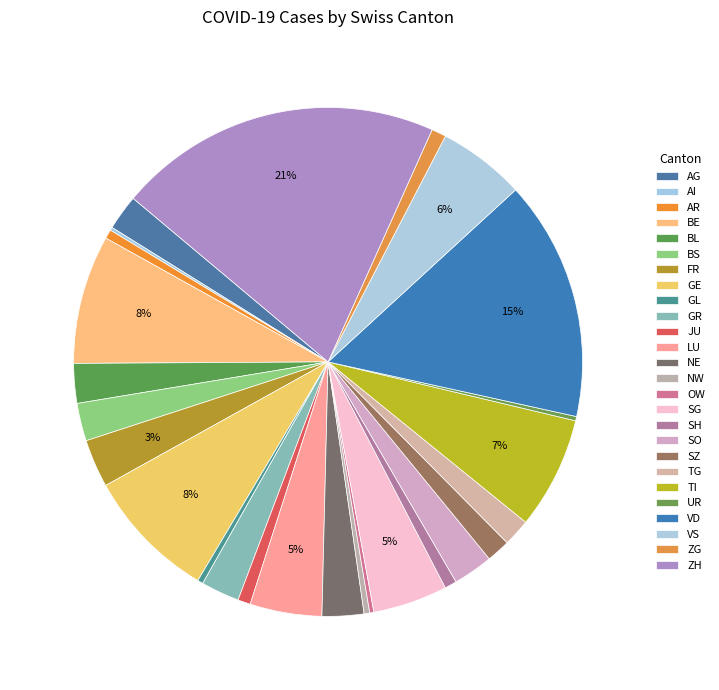

What is the total percentage of VD and ZG?

16.2%